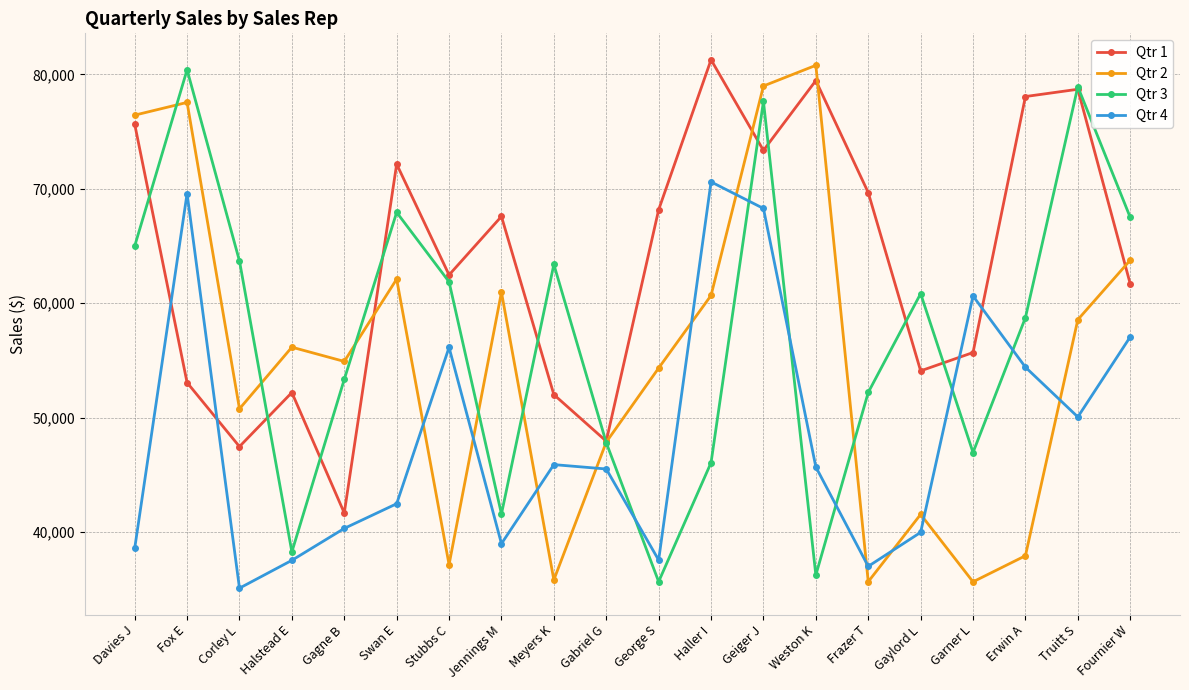

Is the value of Qtr 3 at George S greater than the value of Qtr 1 at Meyers K?

No